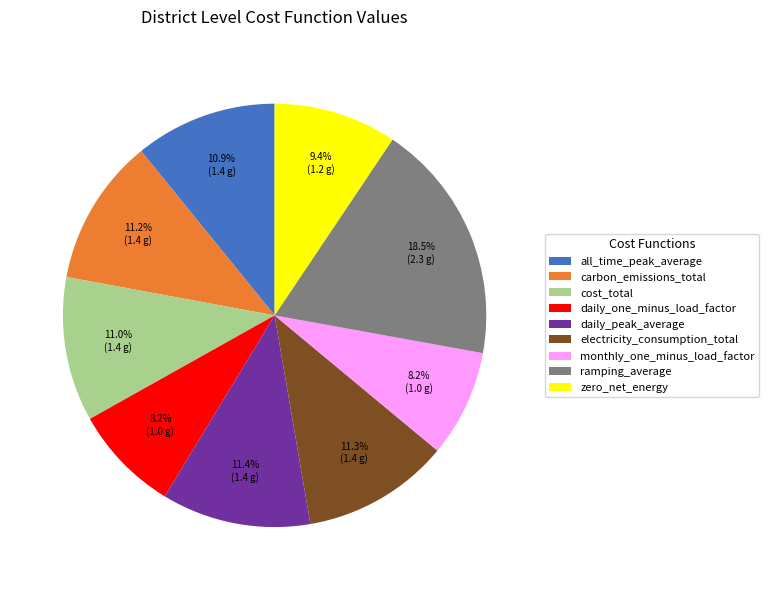

To the nearest percent, what is the difference between the largest and smallest slice percentages?

10%